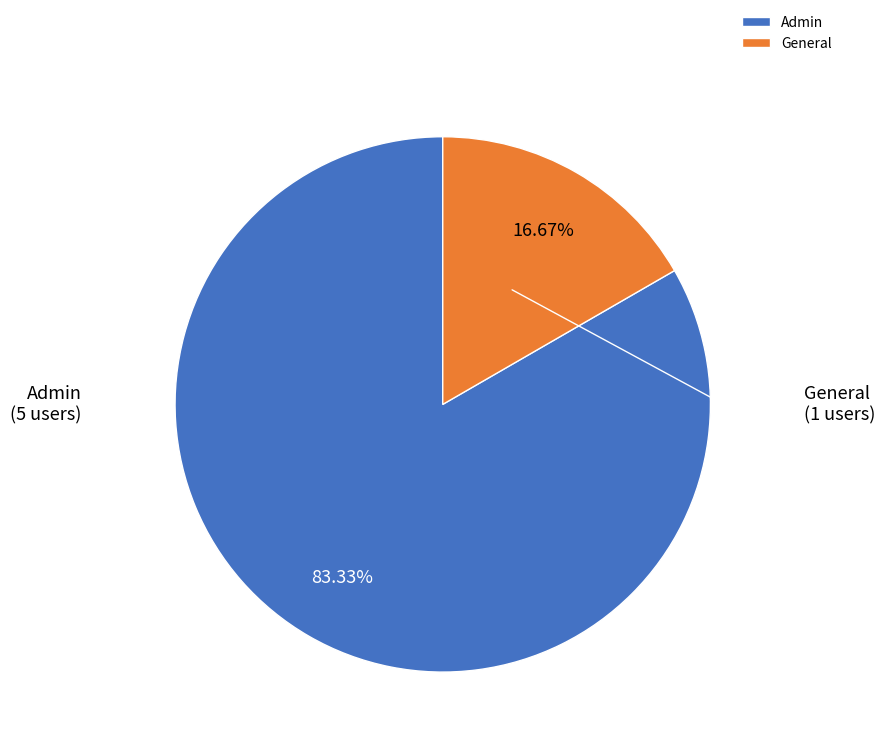

What is the ratio of the value at Admin to the value at General?

5.0